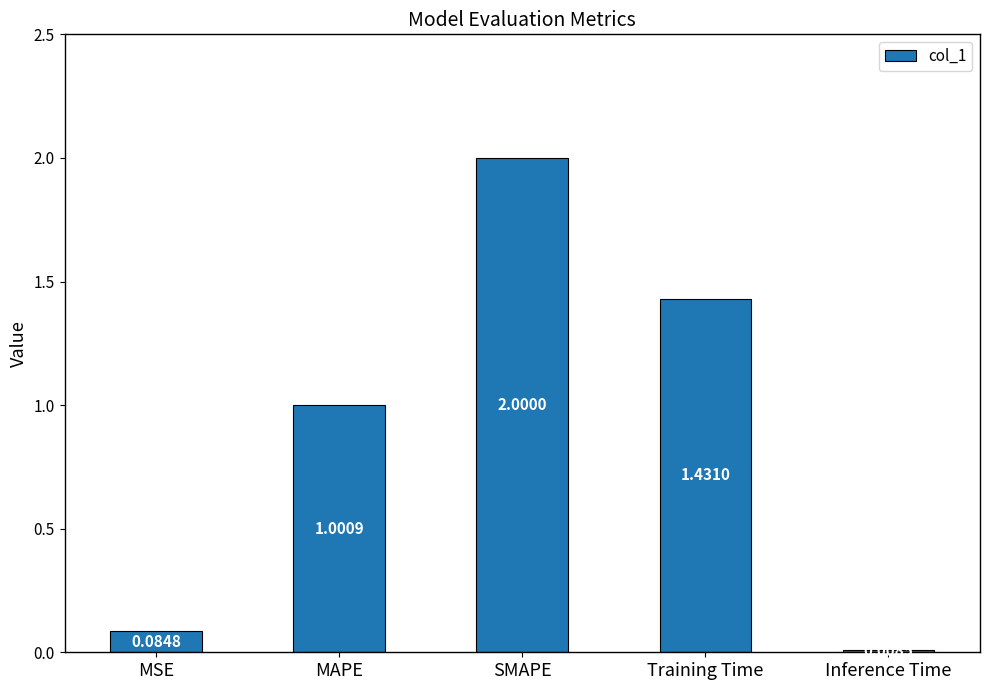

Rank the categories by value from lowest to highest.

Inference Time, MSE, MAPE, Training Time, SMAPE